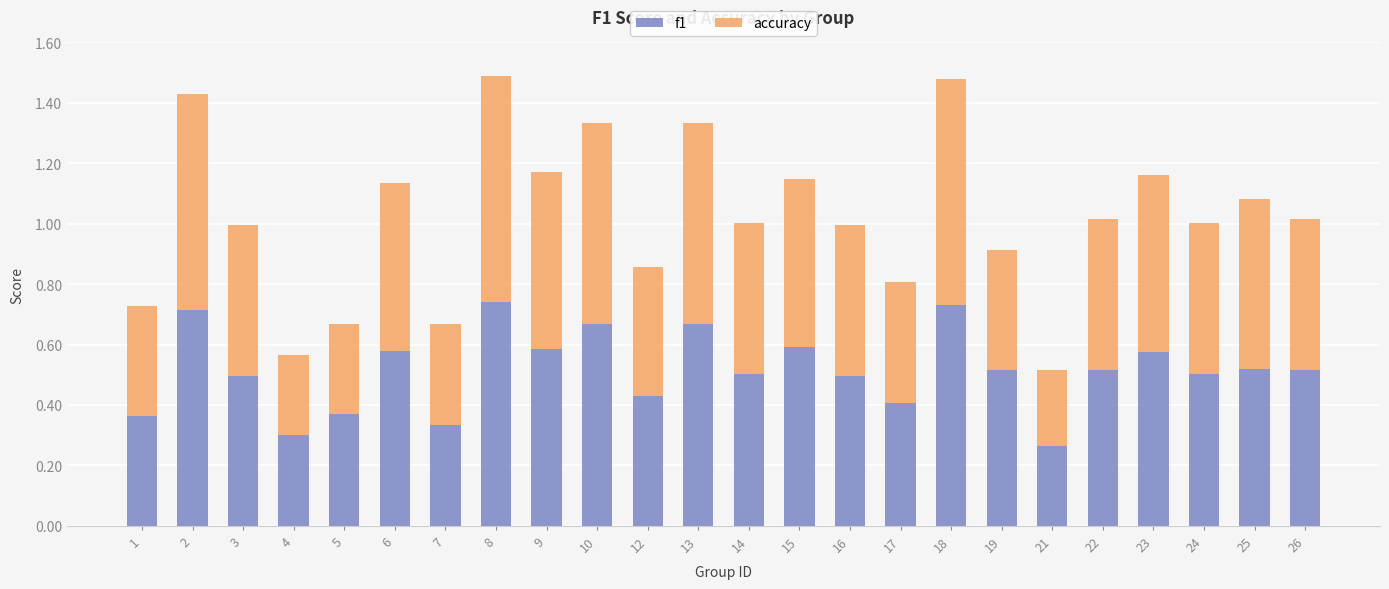

The value of f1 at 22 is 0.5. True or false?

True